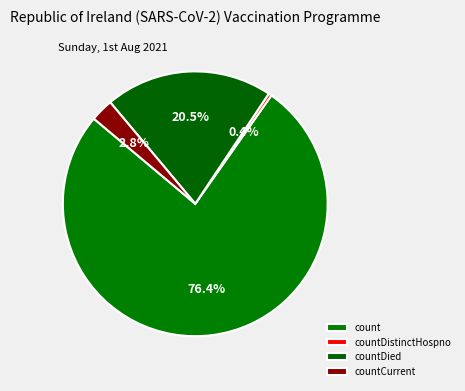

How many slices are in this pie chart?

4